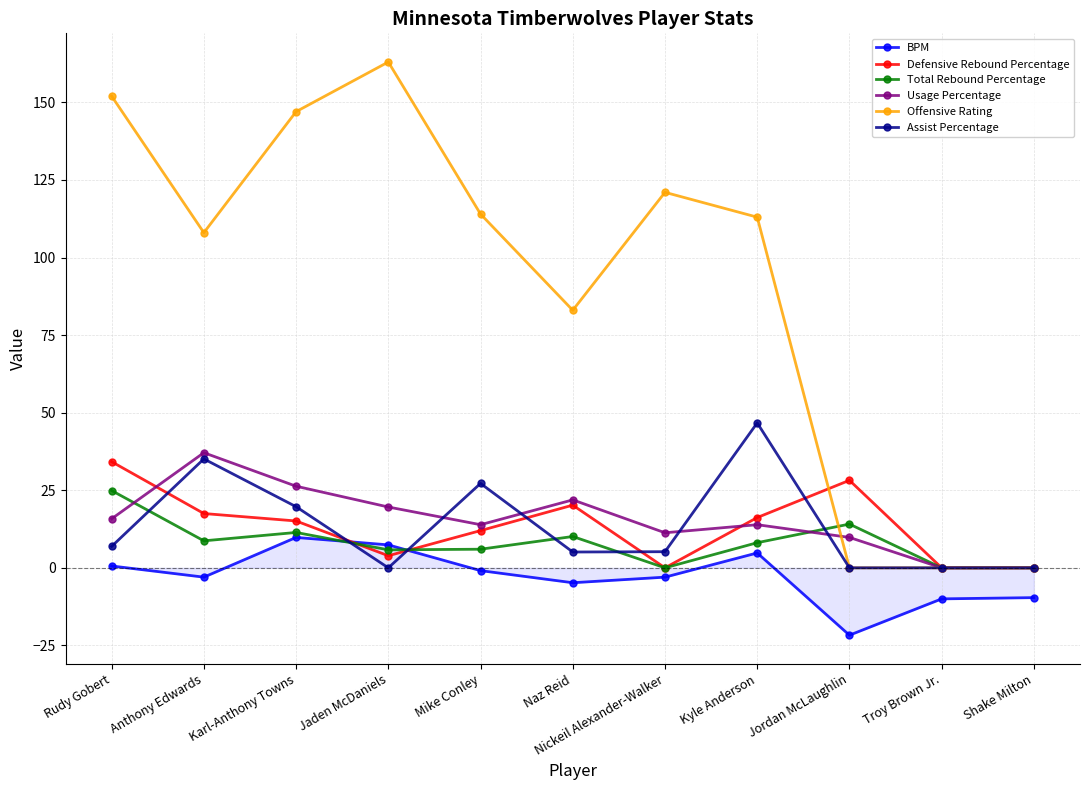

Is the value of Usage Percentage at Jordan McLaughlin greater than the value of Assist Percentage at Karl-Anthony Towns?

No